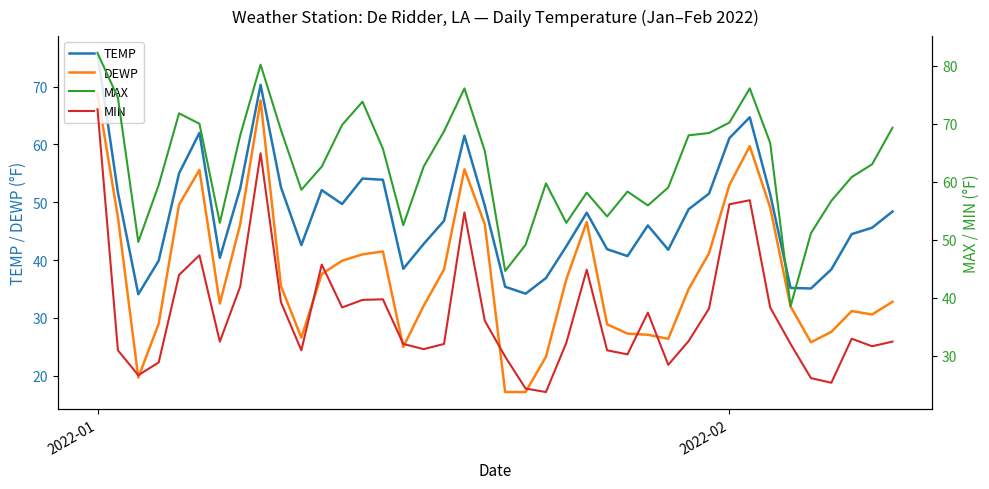

What is the lowest value of the TEMP series?

34.1